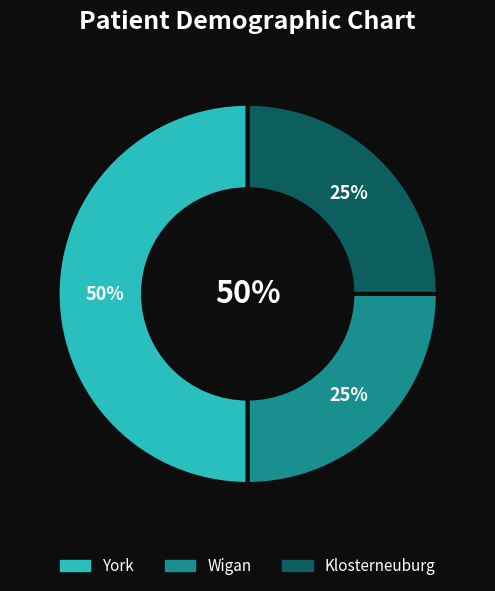

What percentage do Klosterneuburg and York together represent?

75.0%